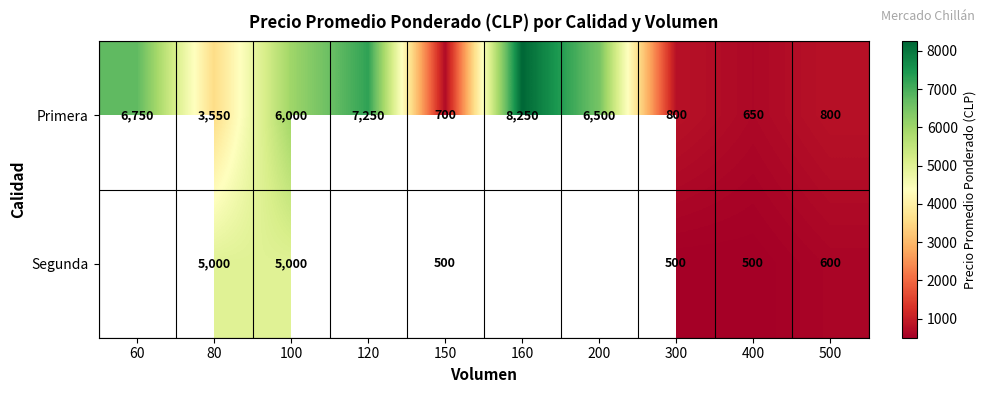

What is the difference between the highest and lowest values at 80?

1450